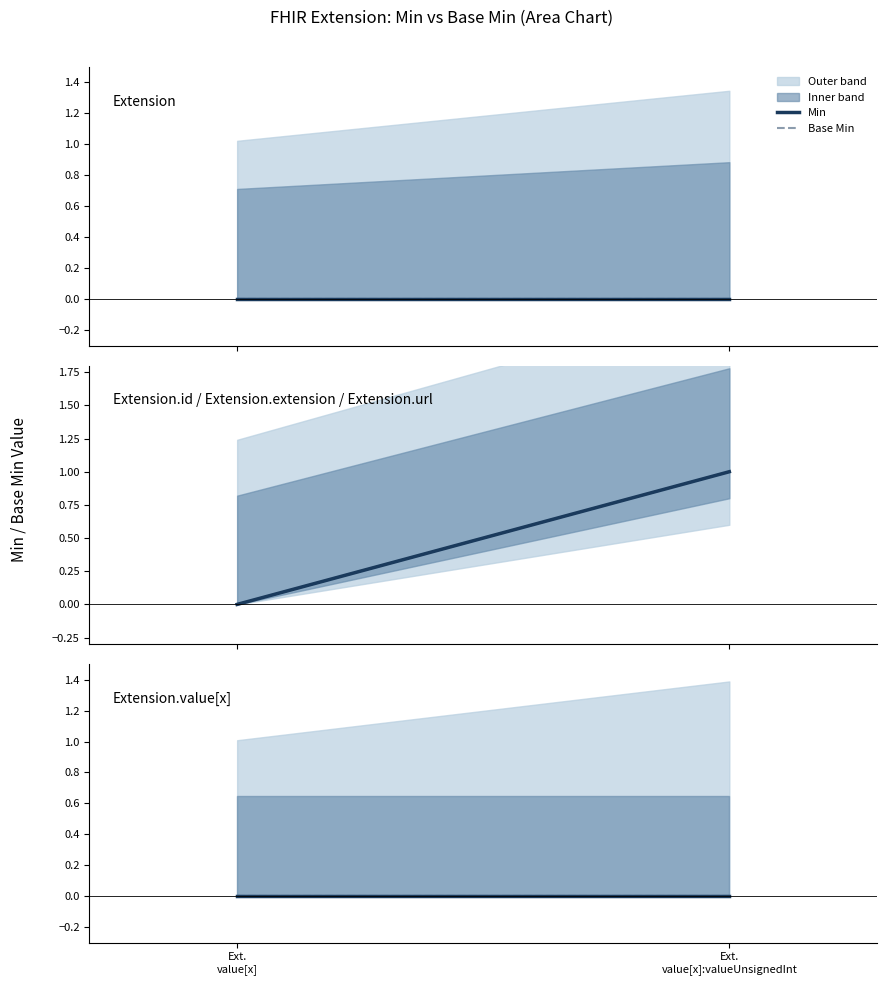

Reading left to right, what are all the values shown in this chart?

Extension: min=0	base_min=0
Extension.id: min=0	base_min=0
Extension.extension: min=0	base_min=0
Extension.url: min=1	base_min=1
Extension.value[x]: min=0	base_min=0
Extension.value[x]:valueUnsignedInt: min=0	base_min=0